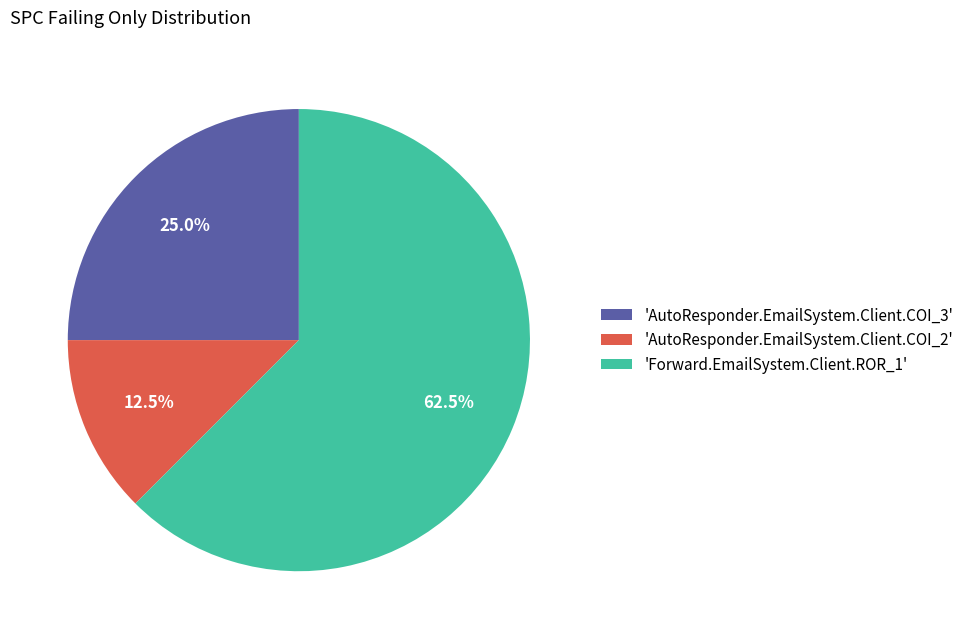

Count the number of slices in the pie.

3